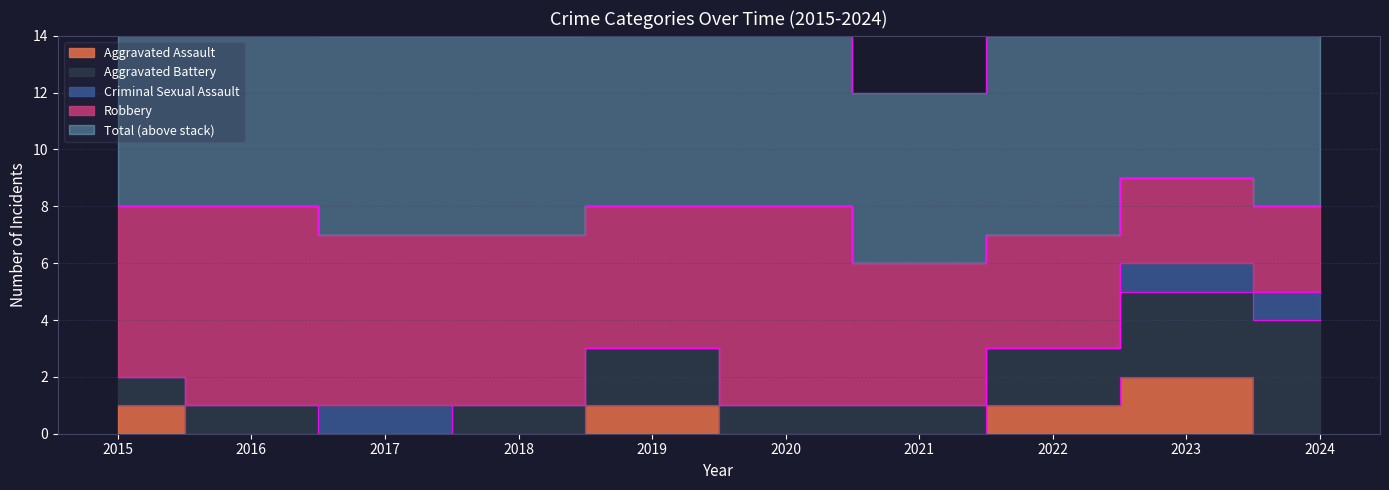

What is the difference between the maximum and minimum values in the Criminal Sexual Assault series?

1